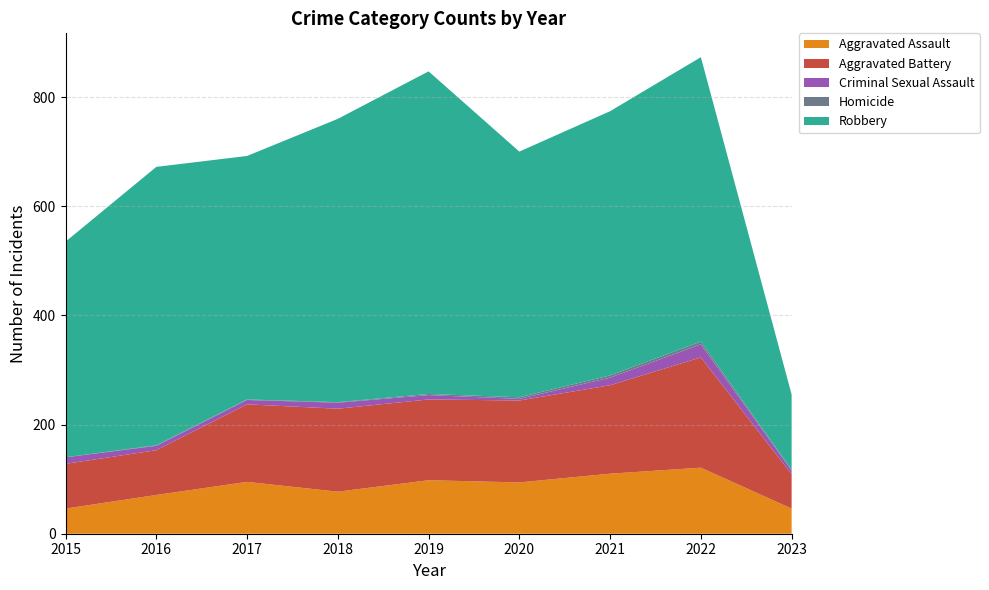

Reading right to left, list all the values displayed in this chart.

Aggravated Assault: 46	121	110	94	98	77	95	71	46
Aggravated Battery: 63	202	162	150	148	152	142	82	82
Criminal Sexual Assault: 7	24	14	3	8	11	8	8	12
Homicide: 1	5	4	3	2	1	1	1	0
Robbery: 138	521	484	450	591	519	446	510	395